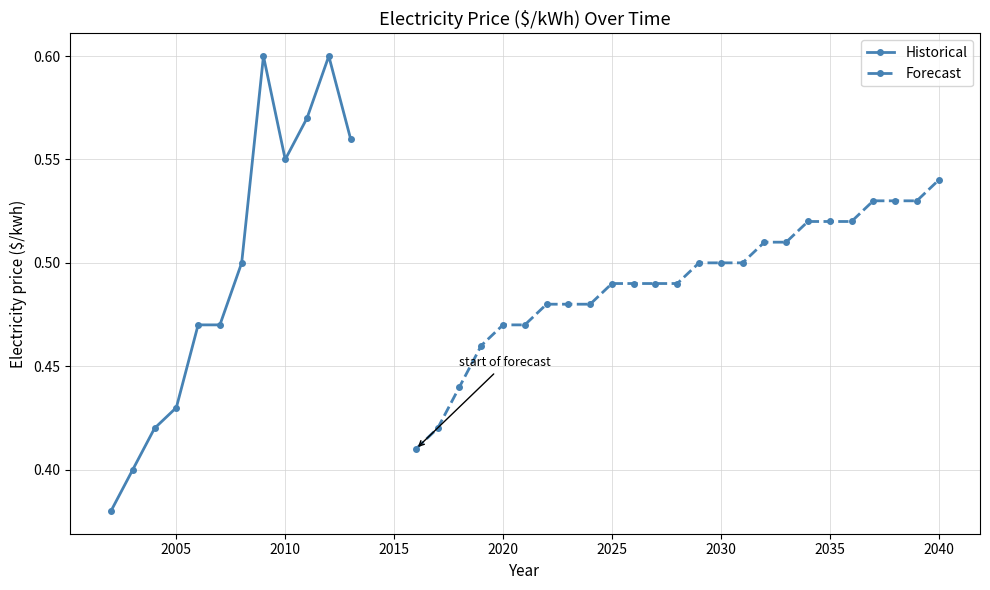

What is the smallest value displayed?

0.4